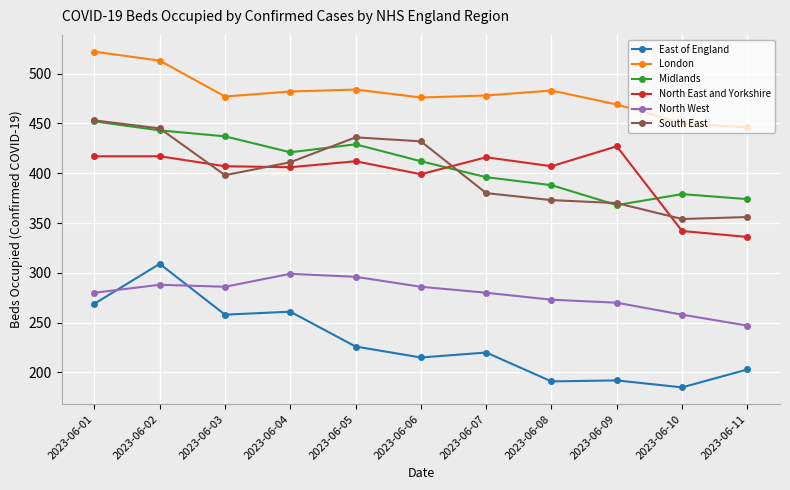

Which series has the widest spread of values?

East of England